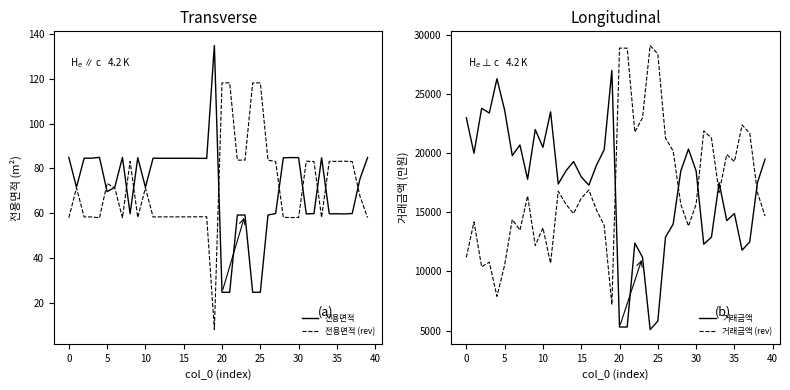

What is the highest value of the 전용면적 (rev) series?

118.2